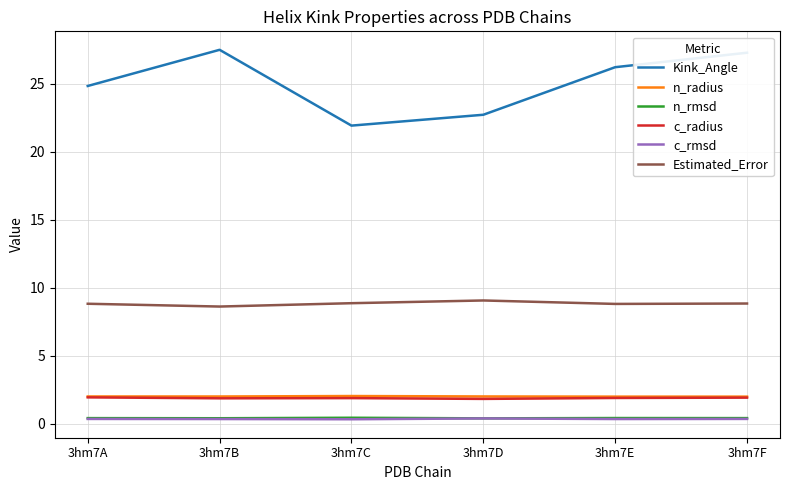

What is the maximum value for Estimated_Error?

9.1